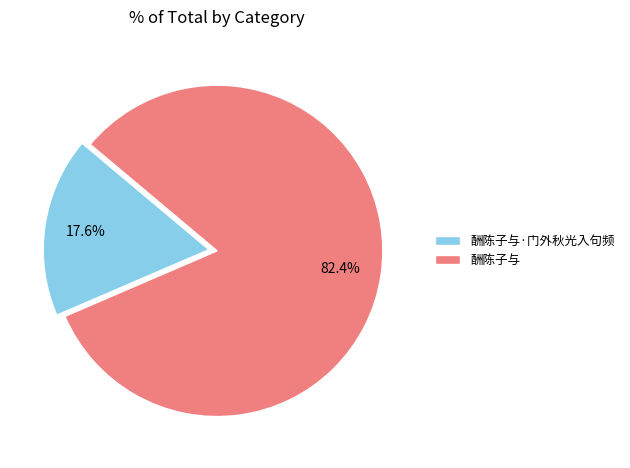

Rank the categories by value from highest to lowest.

酬陈子与, 酬陈子与·门外秋光入句频